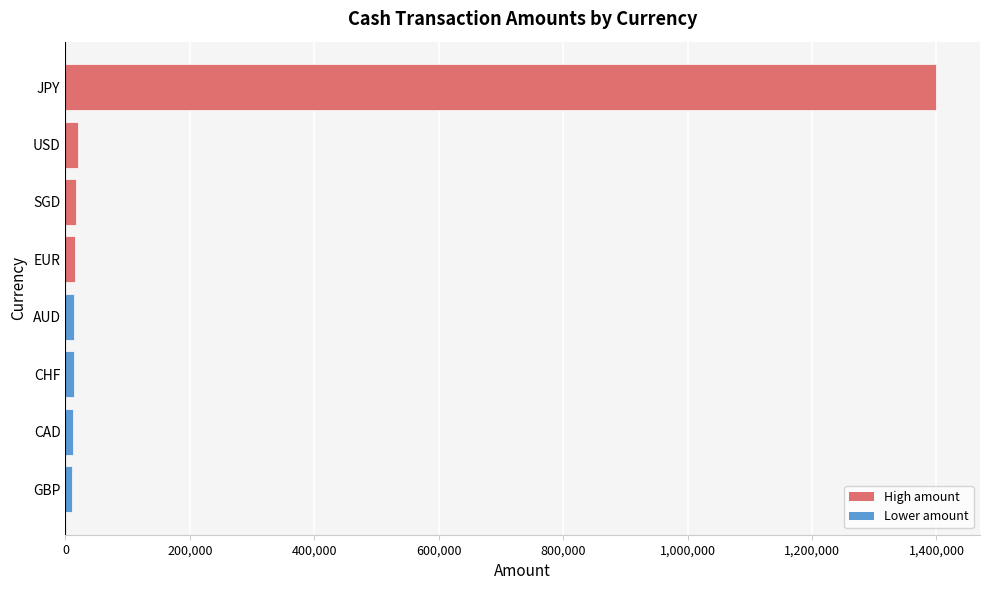

The chart shows a value of 1400000 at JPY. True or false?

True